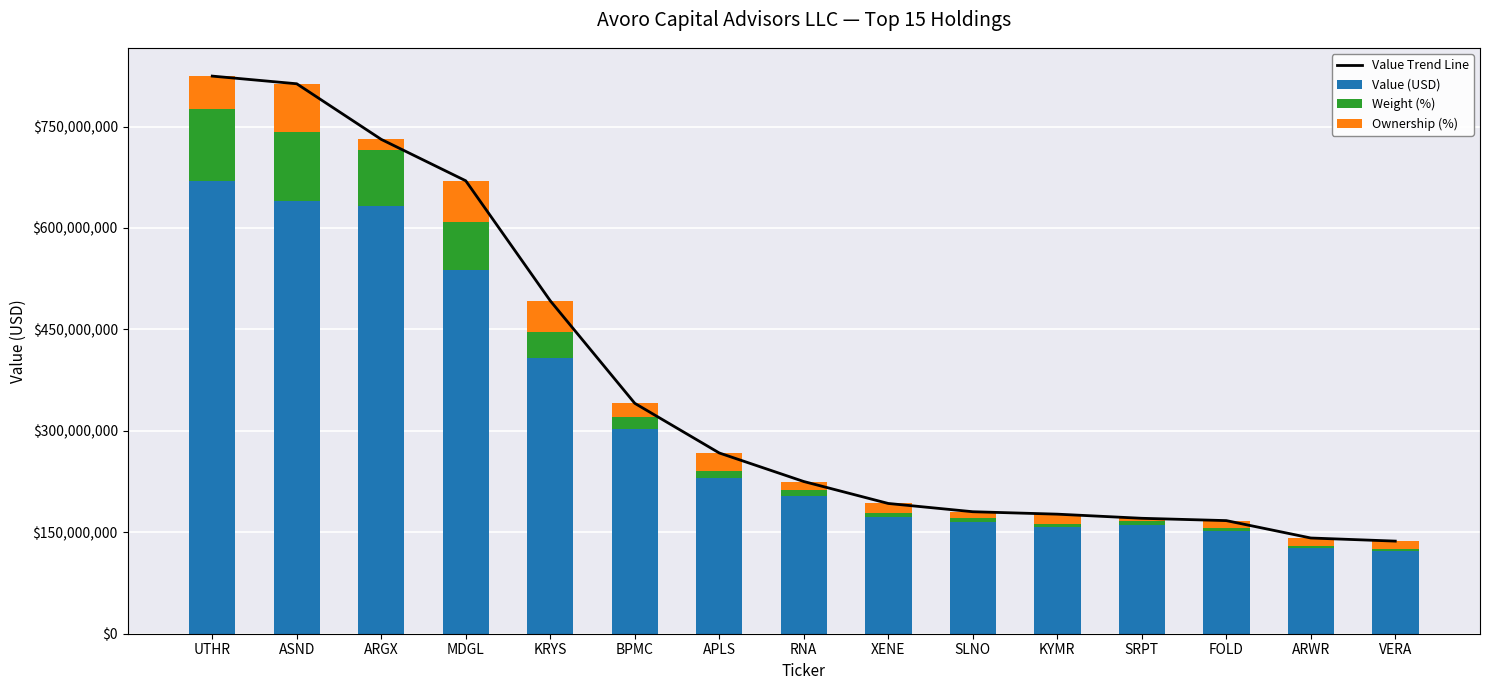

What is the maximum value shown in the chart?

824622250.0